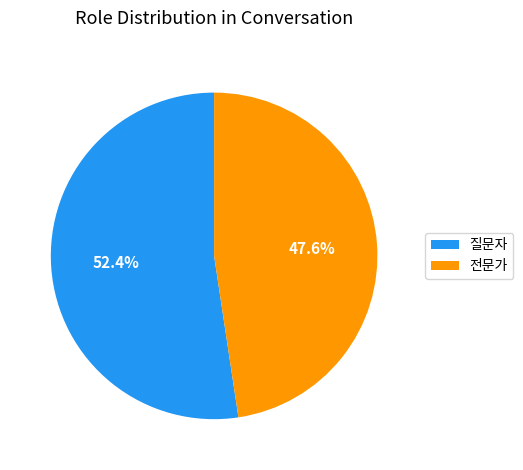

To the nearest percent, what is the difference between the 전문가 and 질문자 slice percentages?

5%